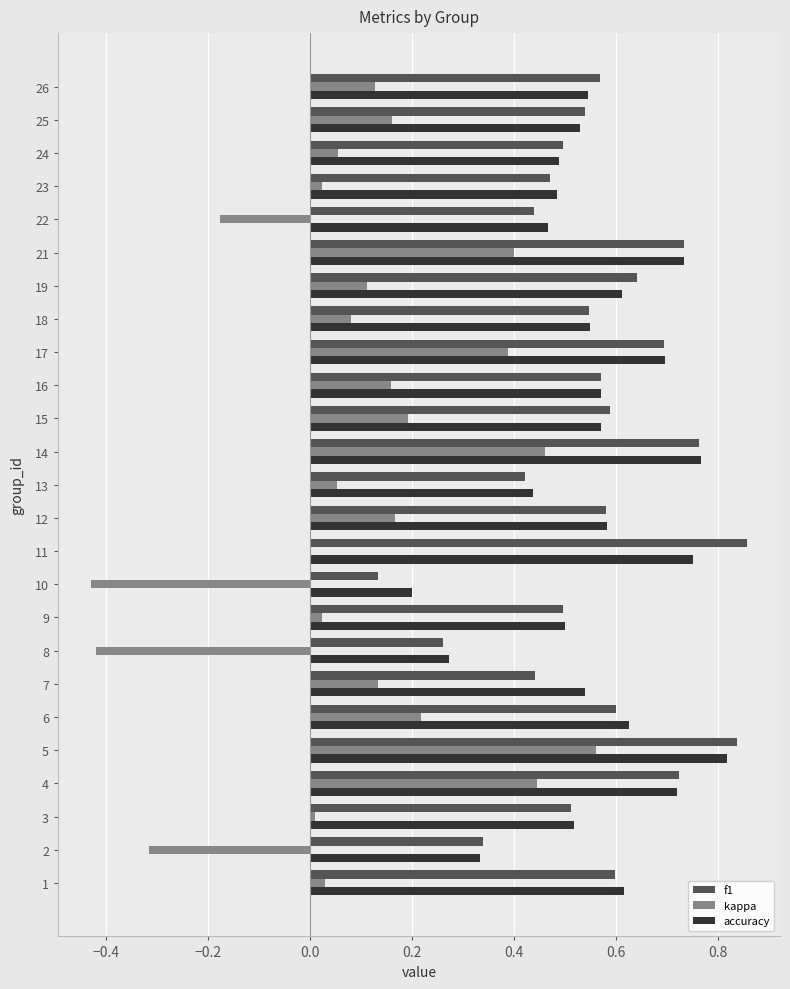

Between 14 and 25, which series saw the biggest shift?

kappa